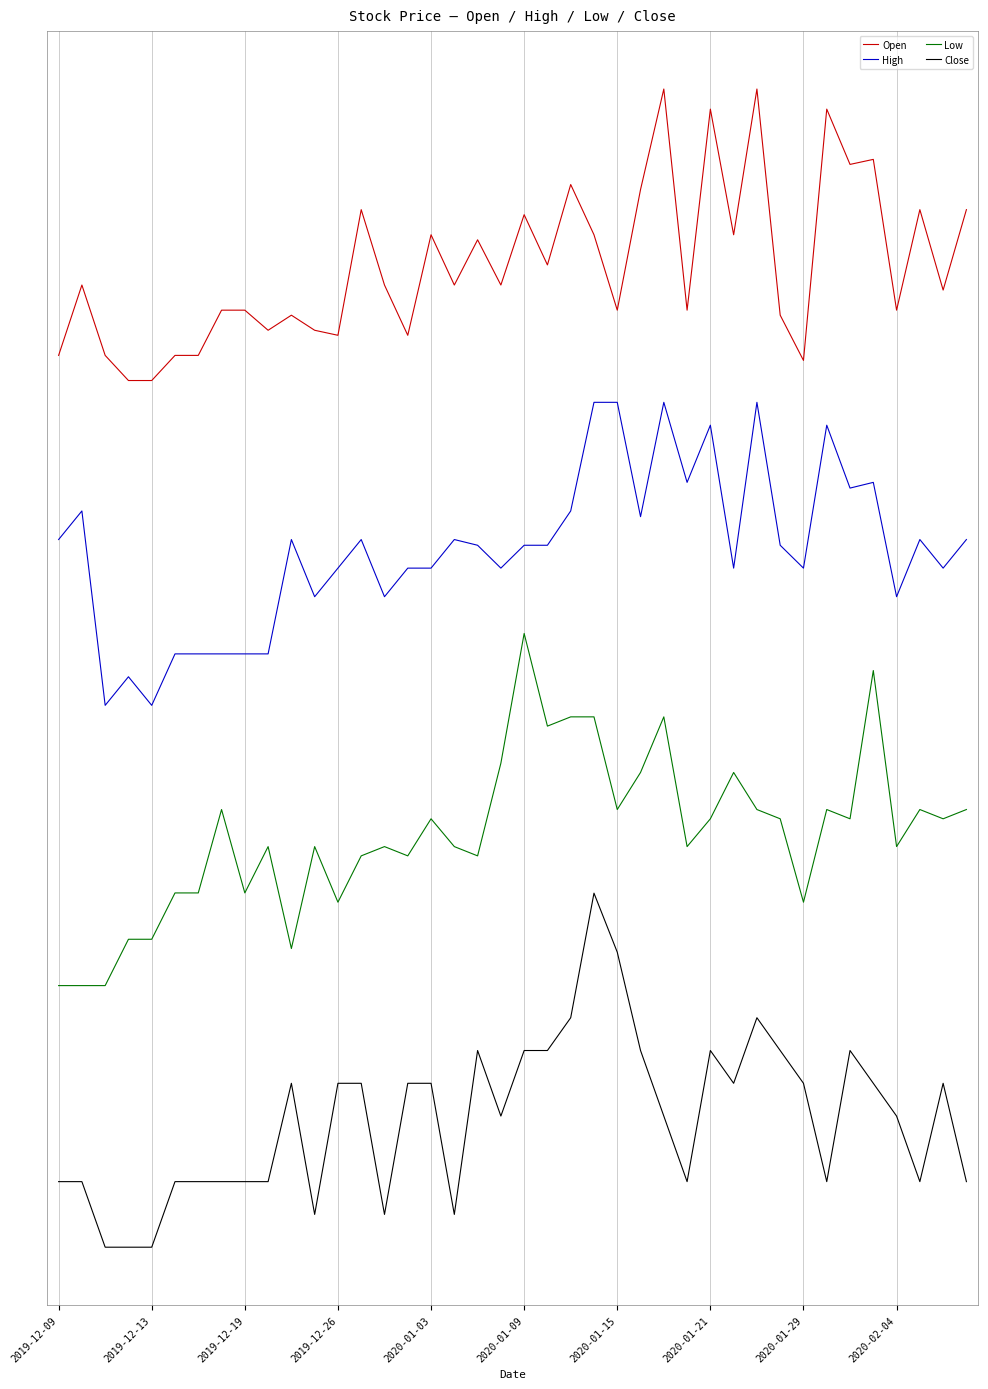

At which category does Close reach its first local peak?

10